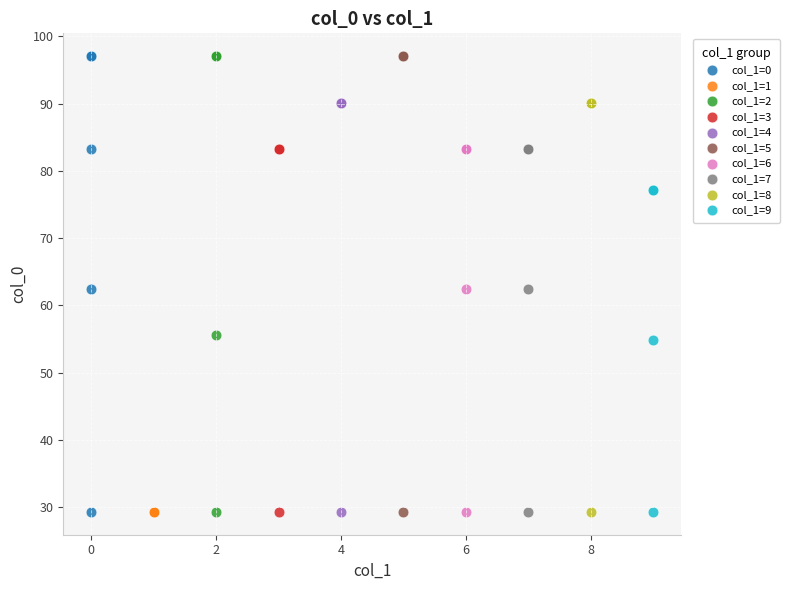

What are all the series names shown in the legend?

col_1=0, col_1=1, col_1=2, col_1=3, col_1=4, col_1=5, col_1=6, col_1=7, col_1=8, col_1=9